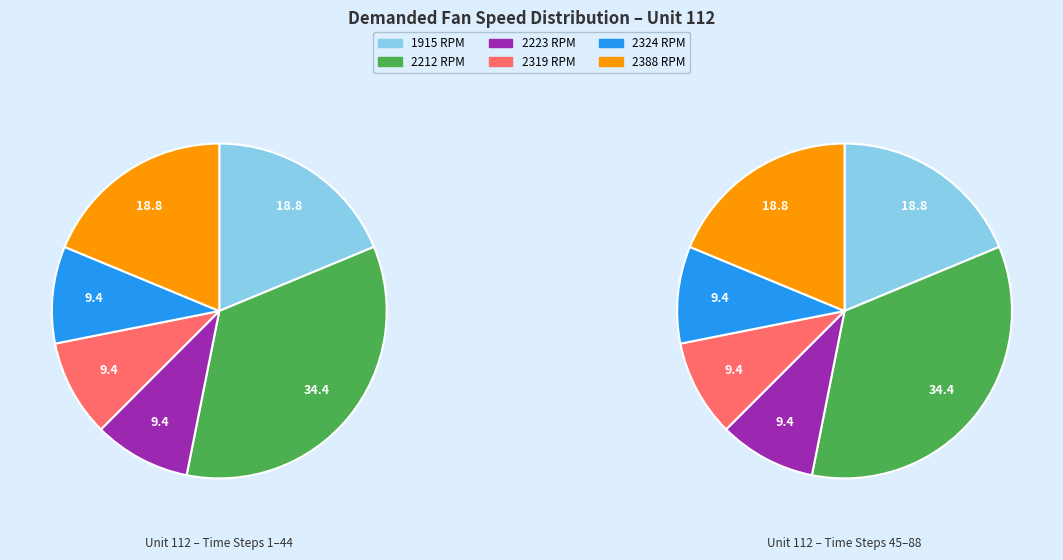

Is it true that 2212 is 34% of the pie?

True